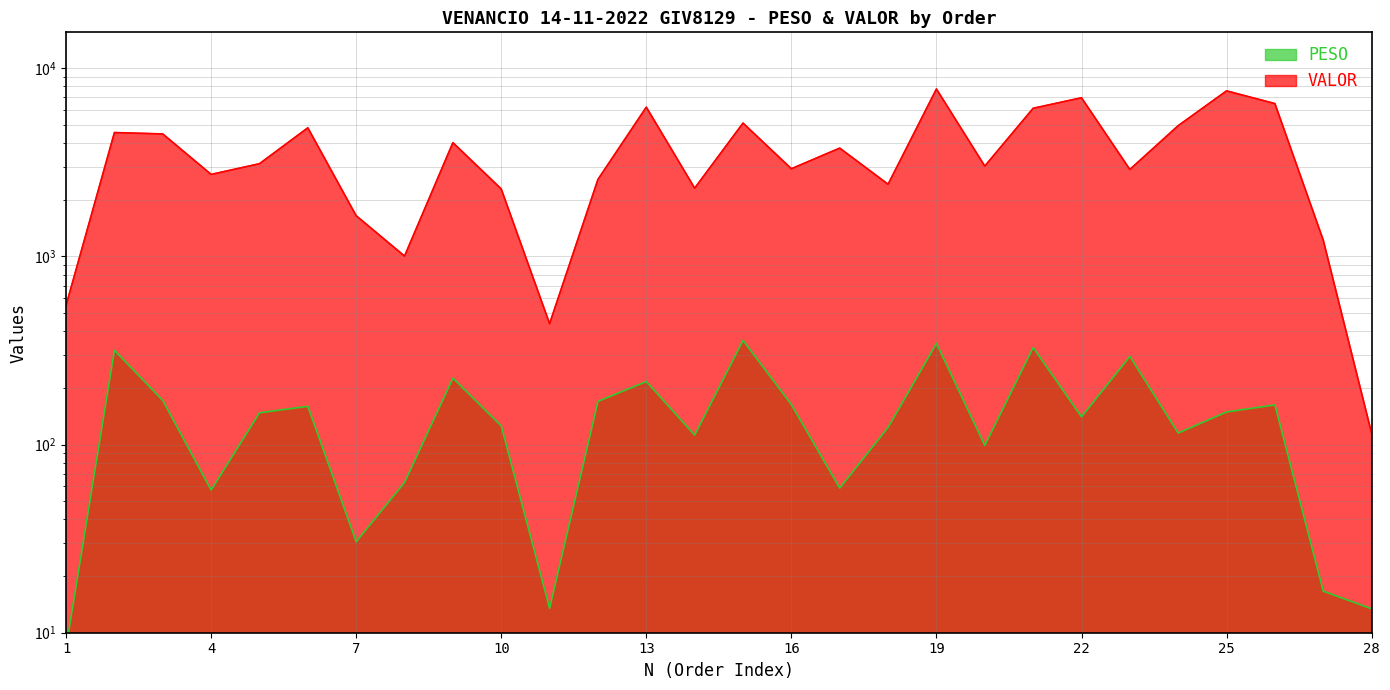

True or false: VALOR has a value of 6126.6 at 21.

True